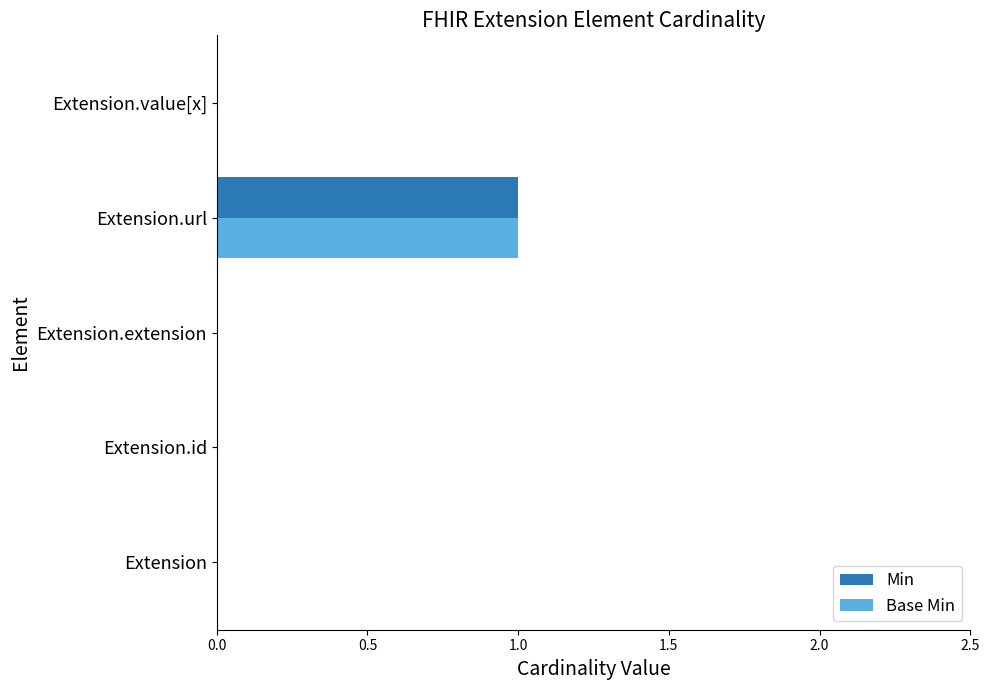

At which category is the sum across all series the highest?

Extension.url